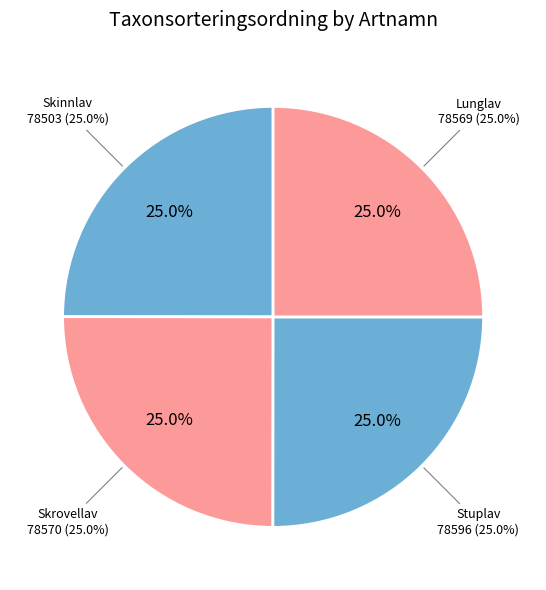

The Lunglav slice represents 25% of the pie. True or false?

True